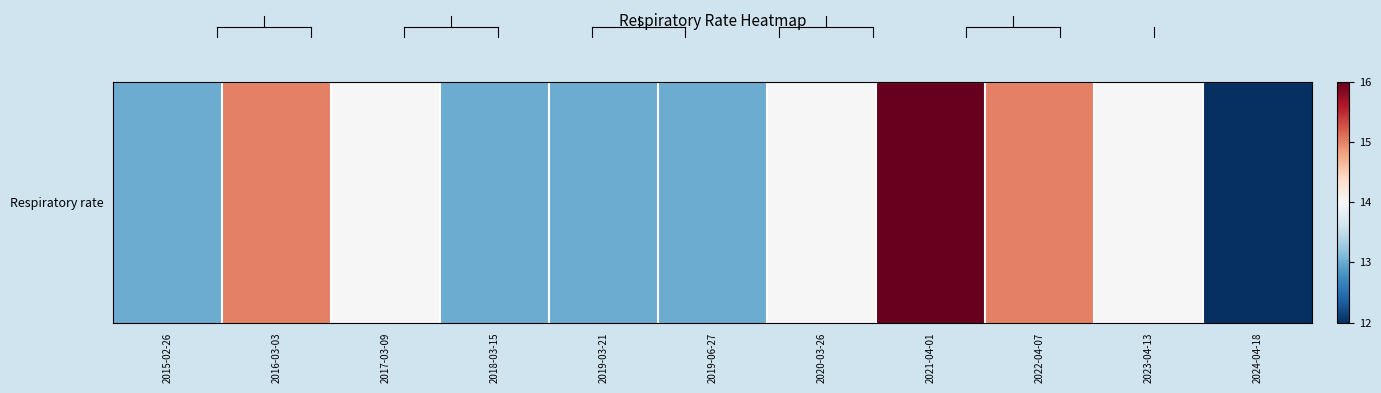

What is the change in value from 2020-03-26 to 2024-04-18?

-2